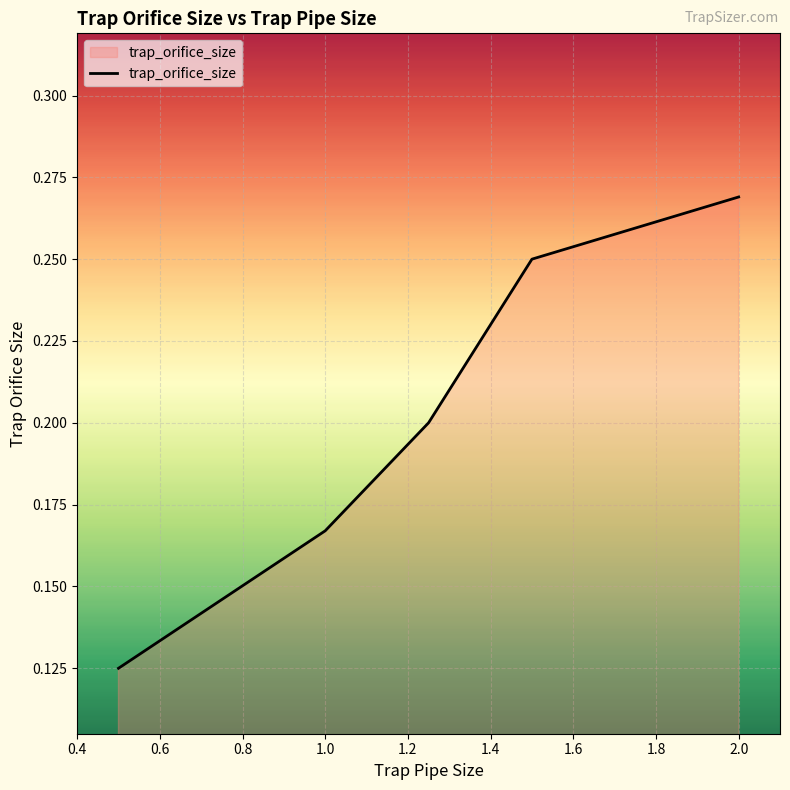

True or false: there are more than 0 points higher than both neighbors.

False